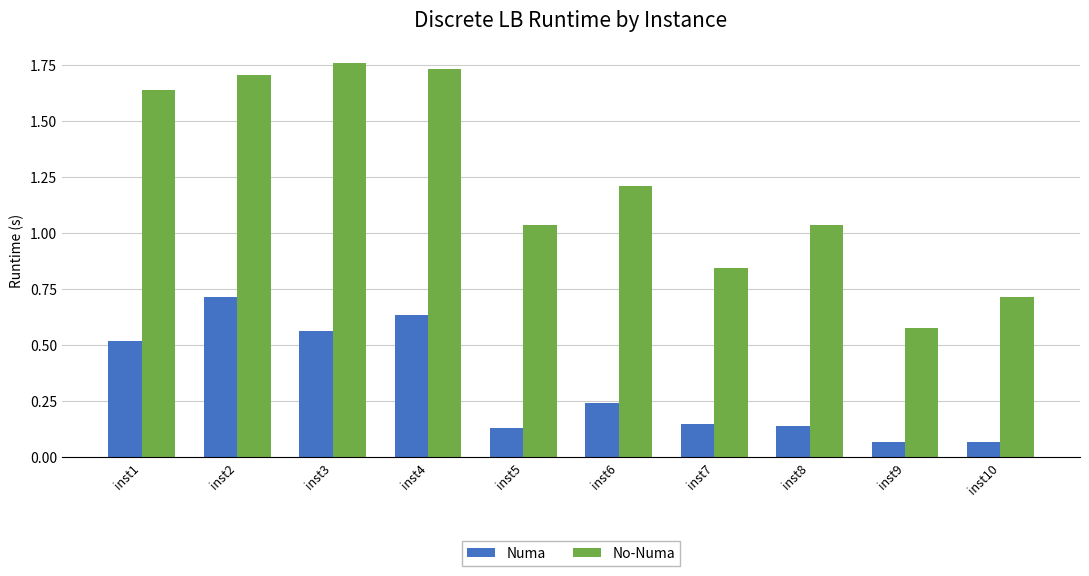

At which label does No-Numa reach its peak?

inst3